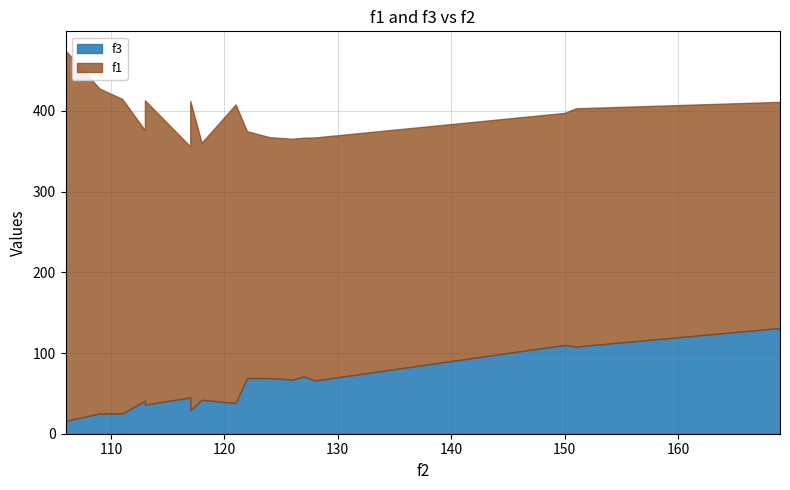

What are all the series names shown in the legend?

f1, f3